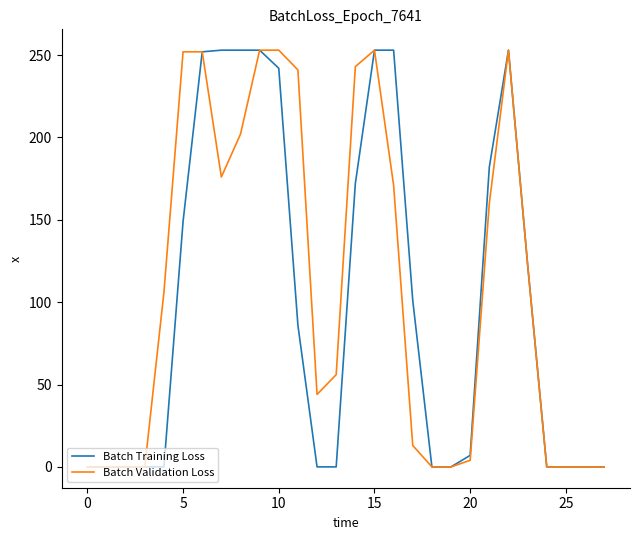

At how many categories does at least one series exceed 190?

11